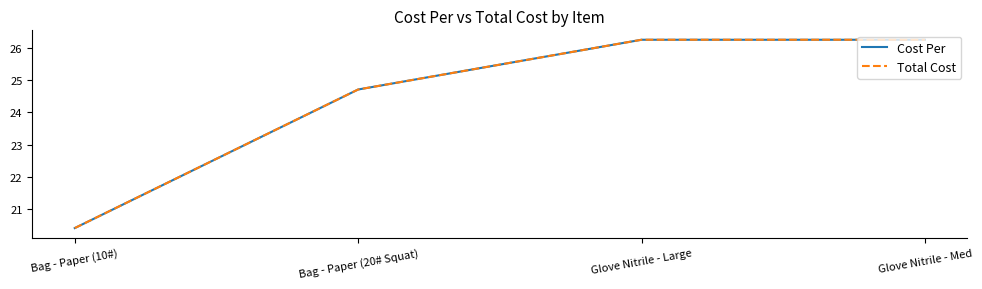

At Glove Nitrile - Large, list the series in order from smallest to largest.

Cost Per, Total Cost